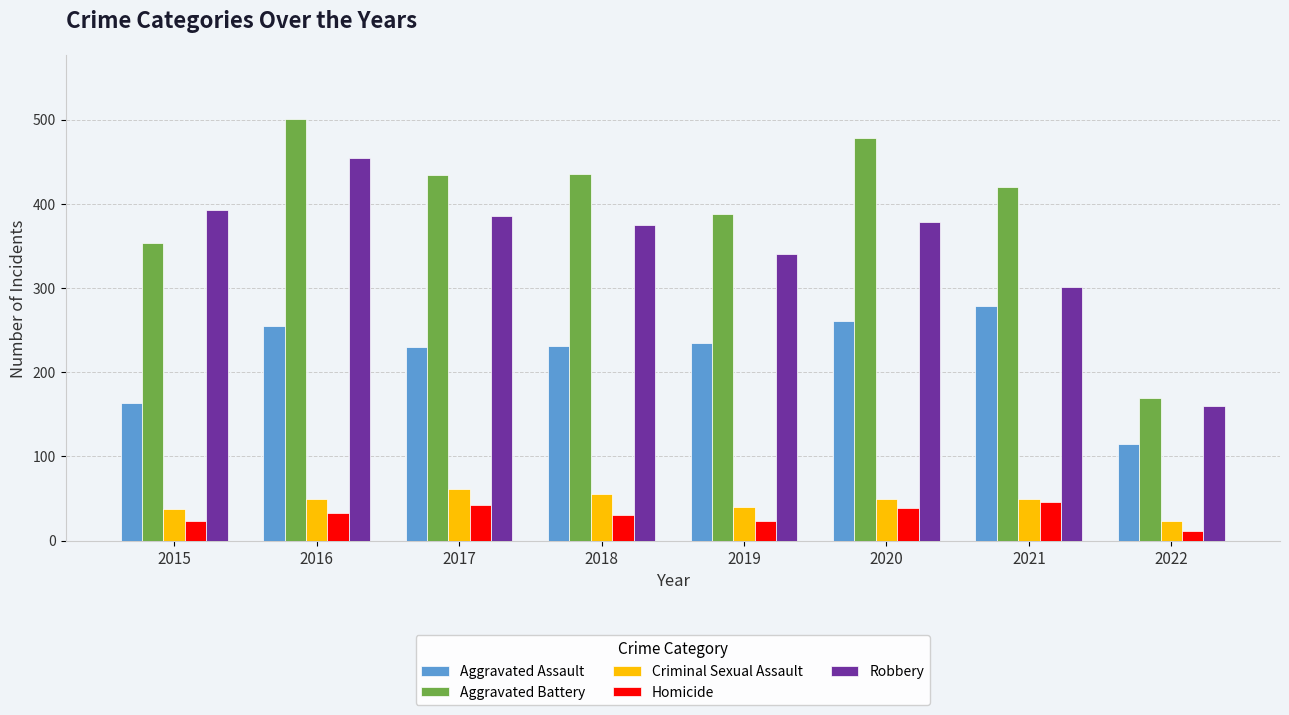

Which series has the largest range (max minus min)?

Aggravated Battery